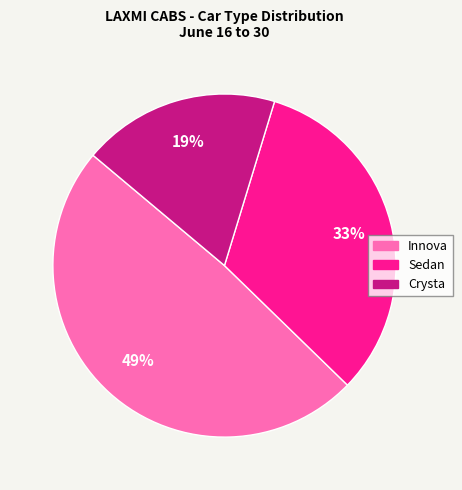

Which has a higher value, Sedan or Crysta?

Sedan